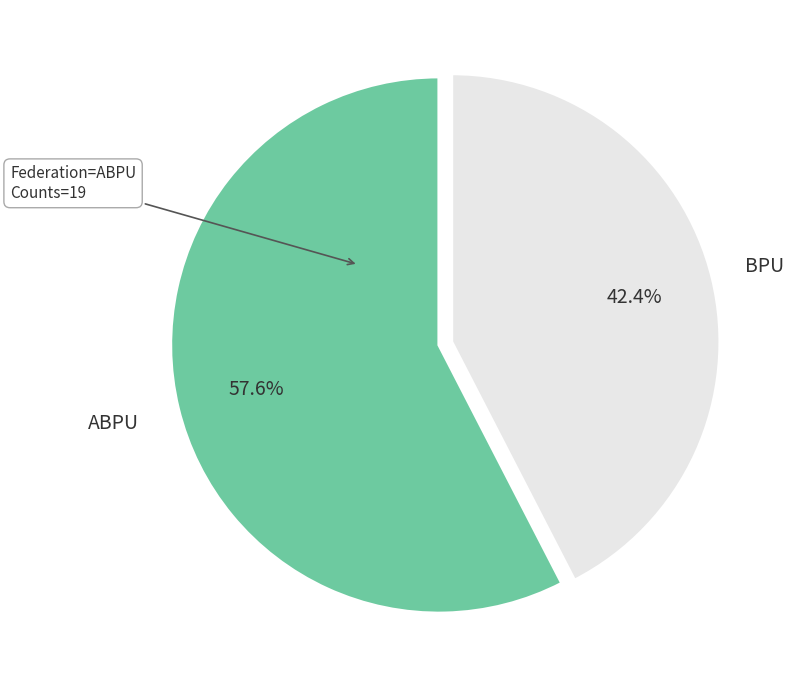

Which has a higher value, BPU or ABPU?

ABPU